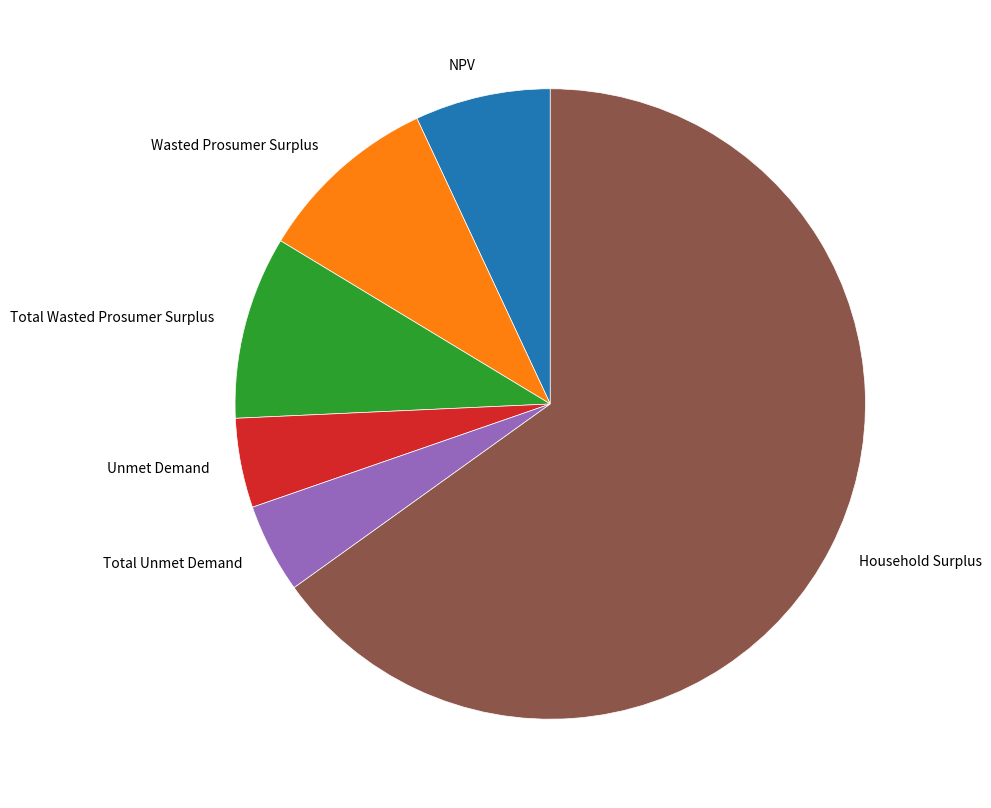

Is it true that Total Wasted Prosumer Surplus is 1% of the pie?

False